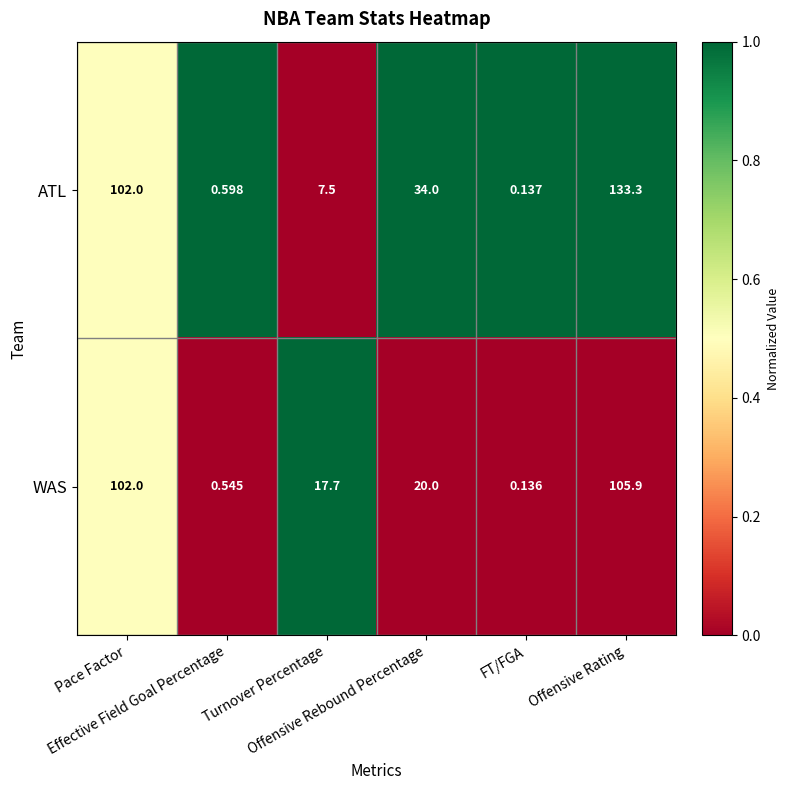

Which series has the largest total across all categories?

ATL